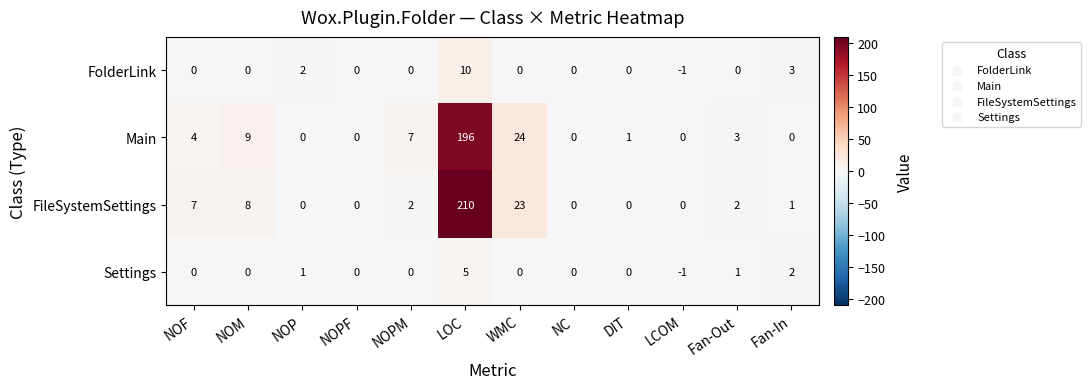

What is the difference between the maximum and minimum values in the FileSystemSettings series?

210